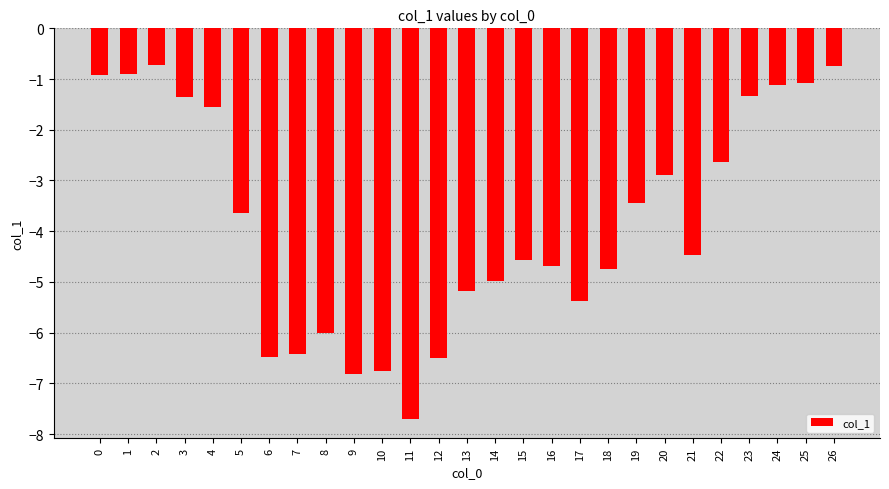

What is the approximate value at 12?

-6.5